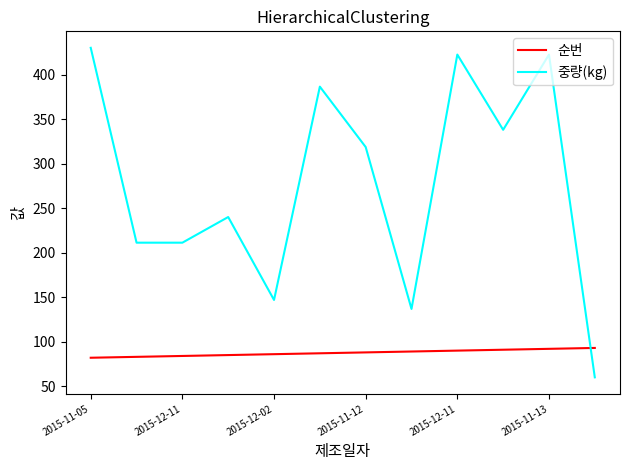

Does the chart have visible grid lines?

No